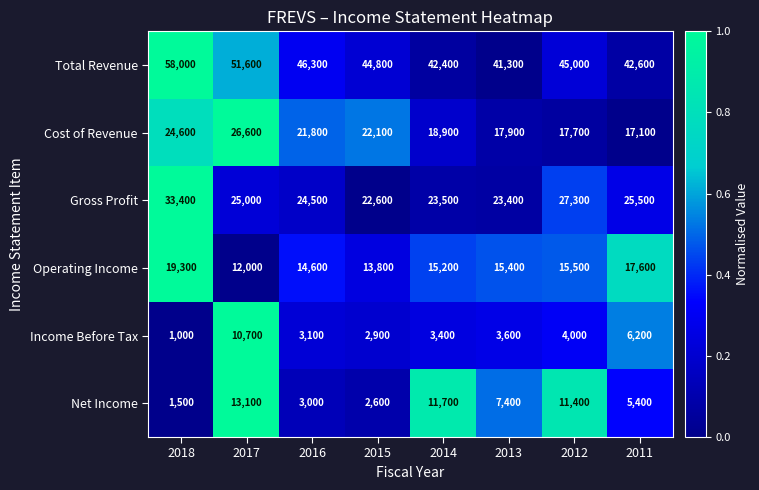

Is the value of Cost of Revenue at 2013 greater than the value of Gross Profit at 2015?

No